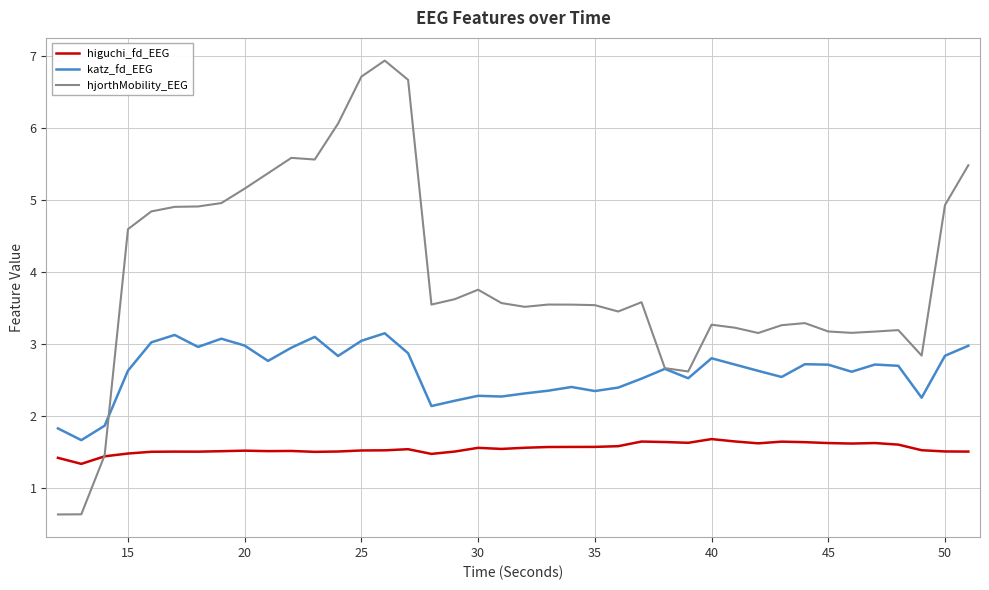

Does the chart have visible grid lines?

Yes